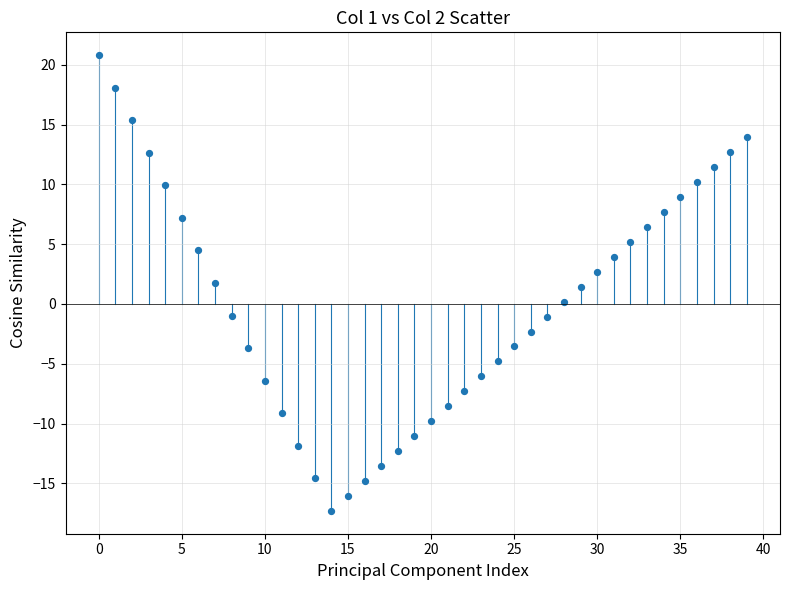

What is the range of Y values (max minus min)?

38.1